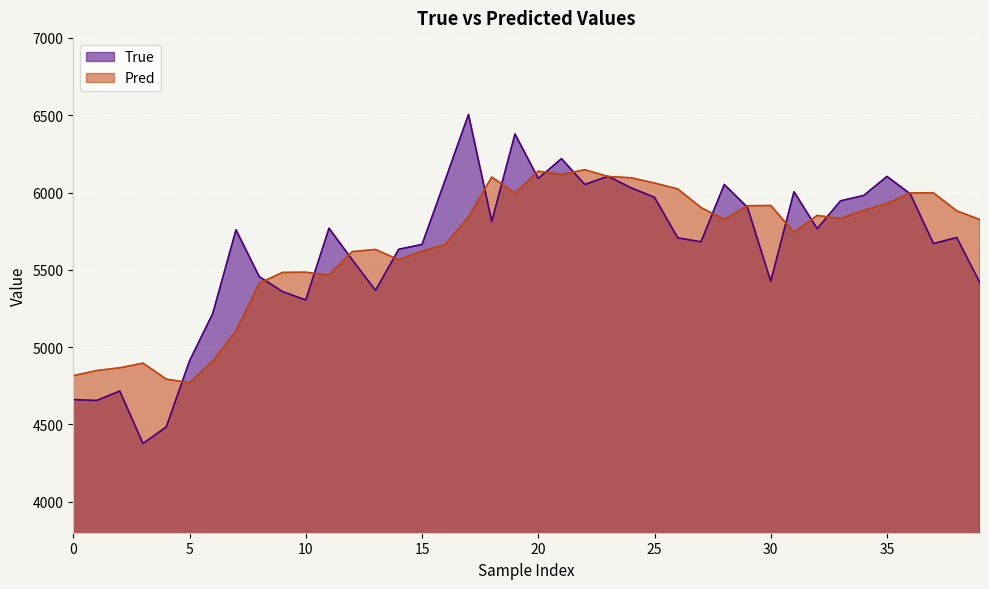

Rank the series by their maximum value, from highest to lowest.

True, Pred